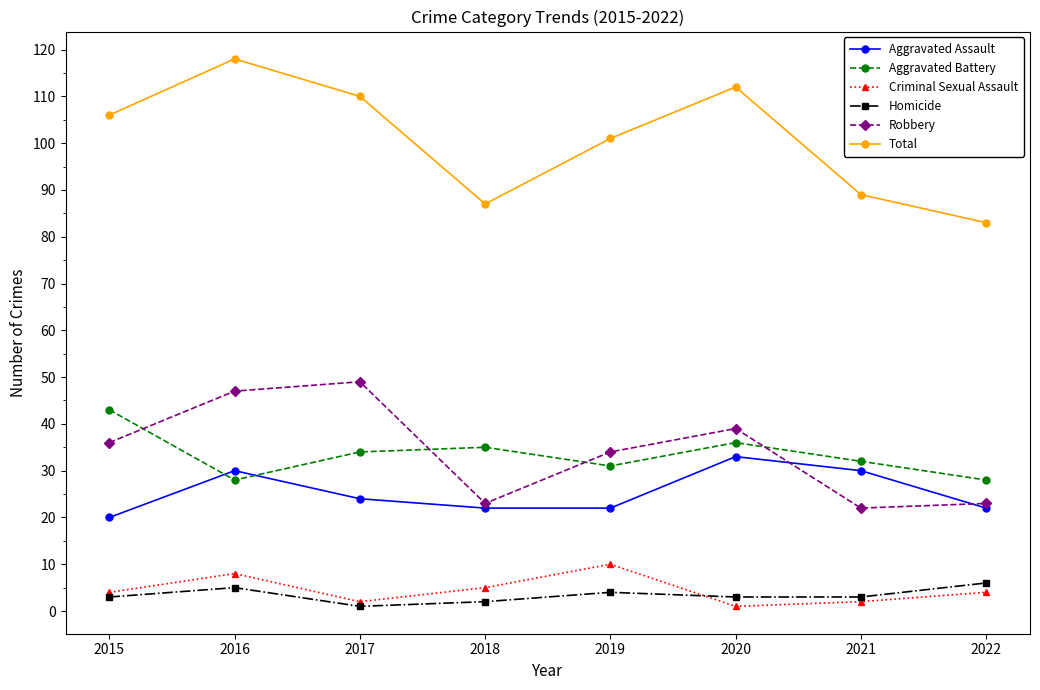

The Aggravated Assault series shows 20 at 2015. True or false?

True